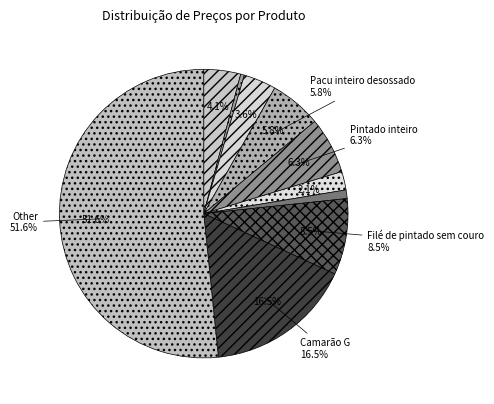

What percentage is NOT represented by Costela com espinha e com lombo?

95.9%